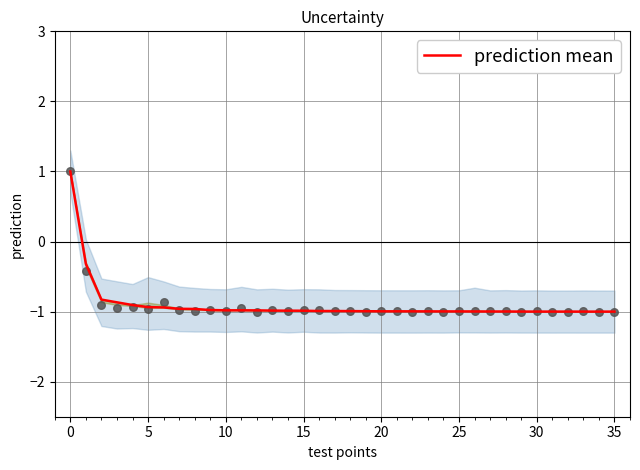

What is the highest value of the prediction mean series?

1.0